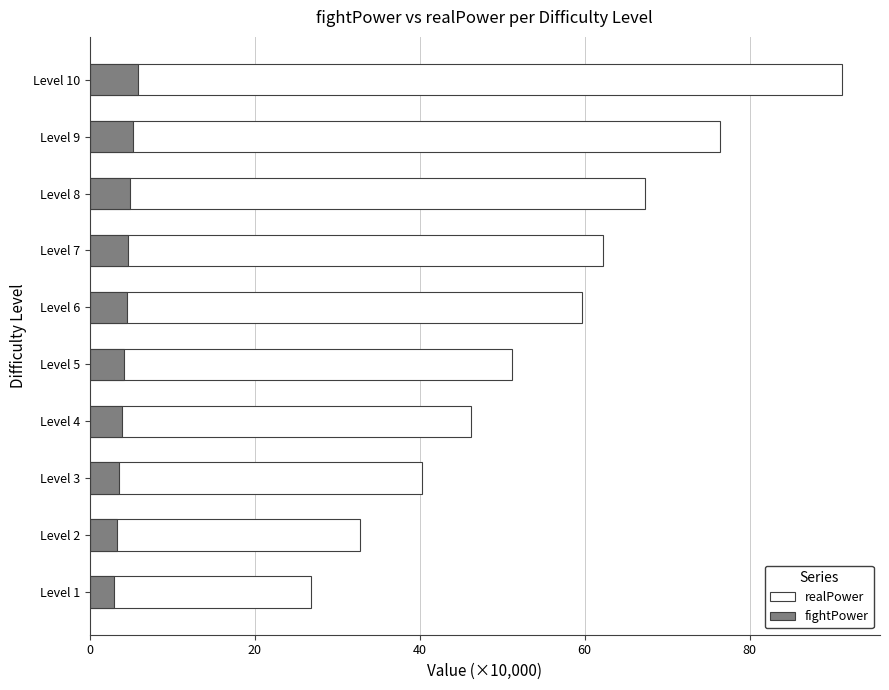

How many series are shown in this chart?

2